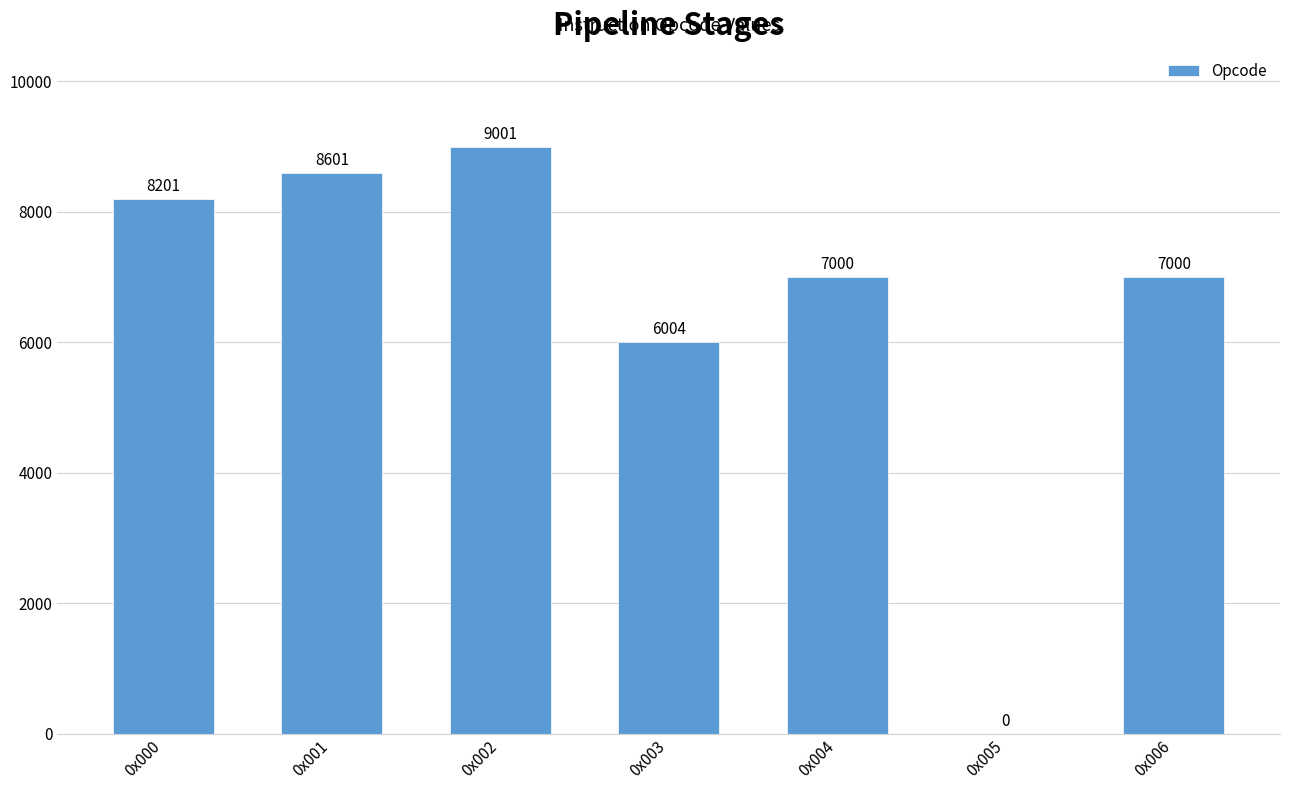

The chart shows a value of 3830 at 0x005. True or false?

False